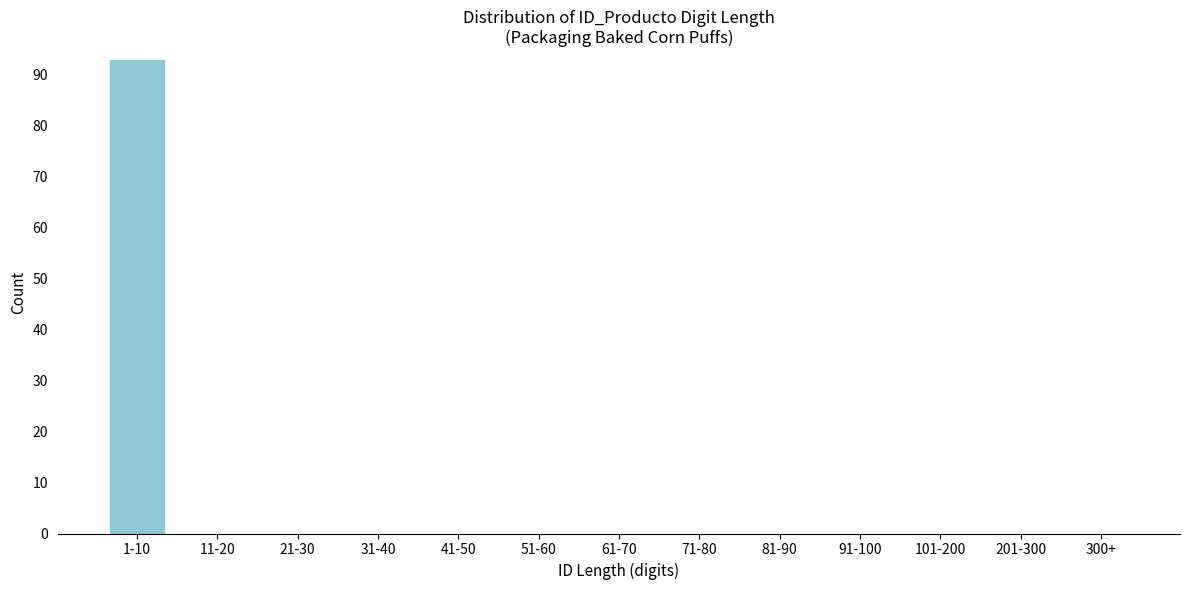

Reading left to right, what are all the values shown in this chart?

1-10=93	11-20=0	21-30=0	31-40=0	41-50=0	51-60=0	61-70=0	71-80=0	81-90=0	91-100=0	101-200=0	201-300=0	300+=0